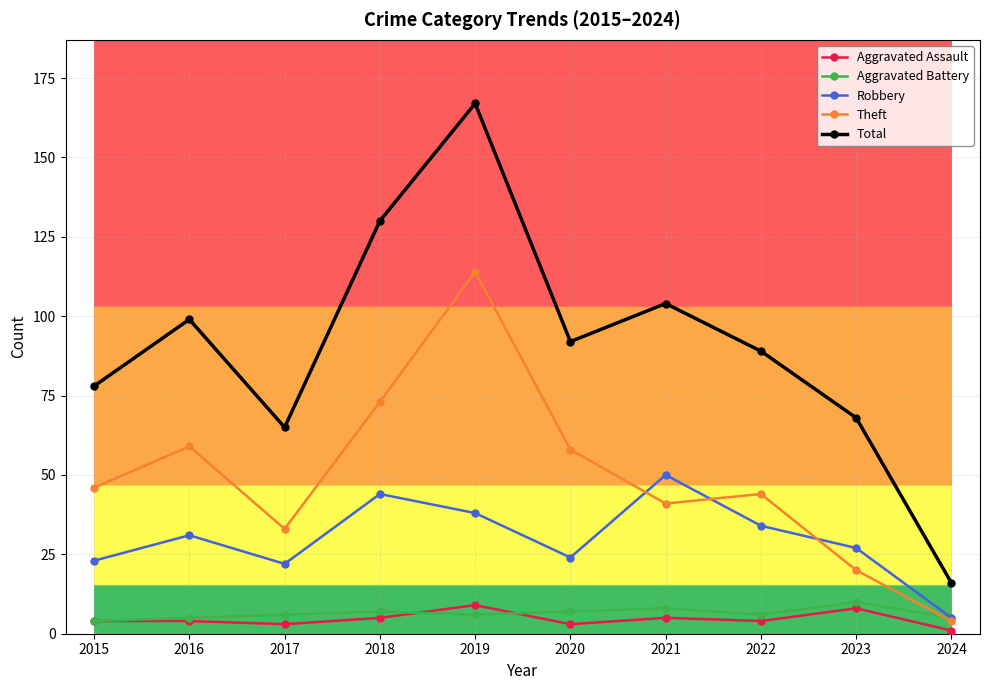

Which series has the largest range (max minus min)?

Total